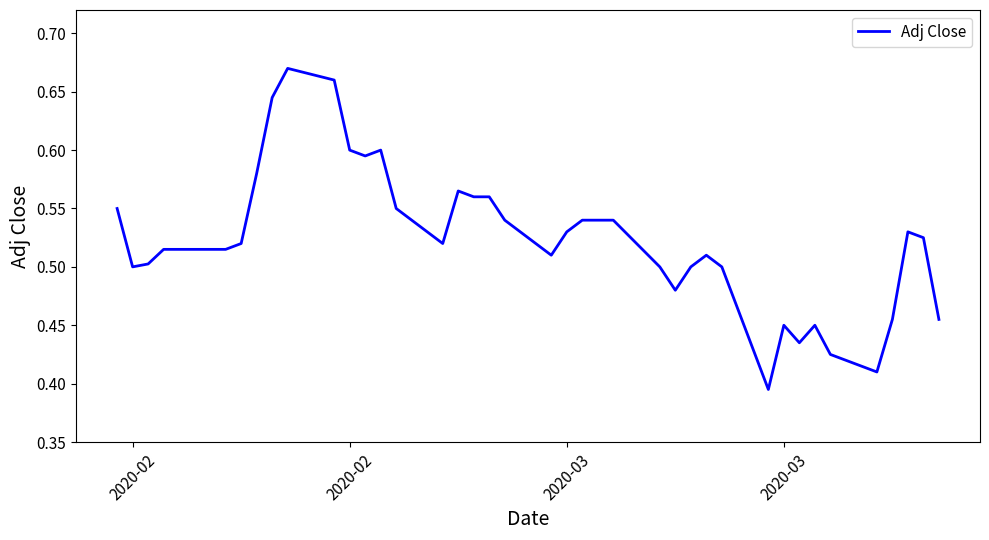

What is the difference between the maximum and minimum values?

0.3